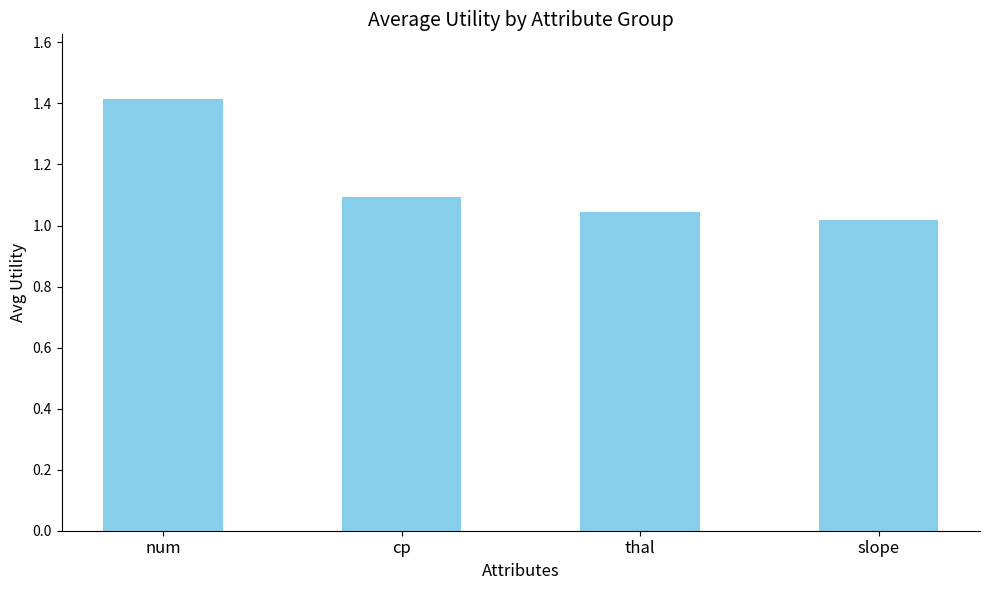

What is the difference between the maximum and minimum values?

0.4